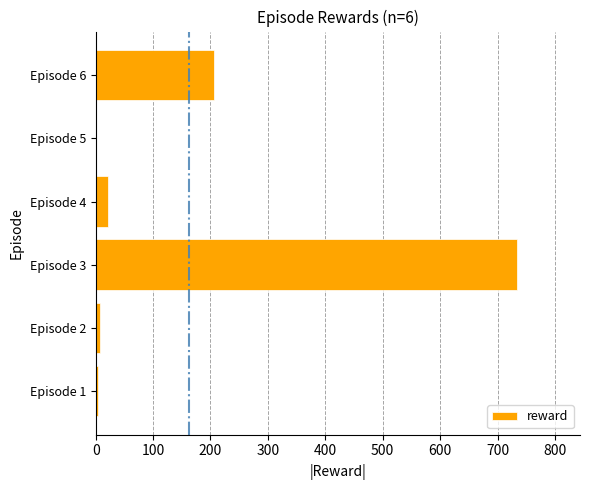

Reading bottom to top, list all the values displayed in this chart.

Episode 1=4.3	Episode 2=7.9	Episode 3=733.6	Episode 4=22.1	Episode 5=0.1	Episode 6=205.5